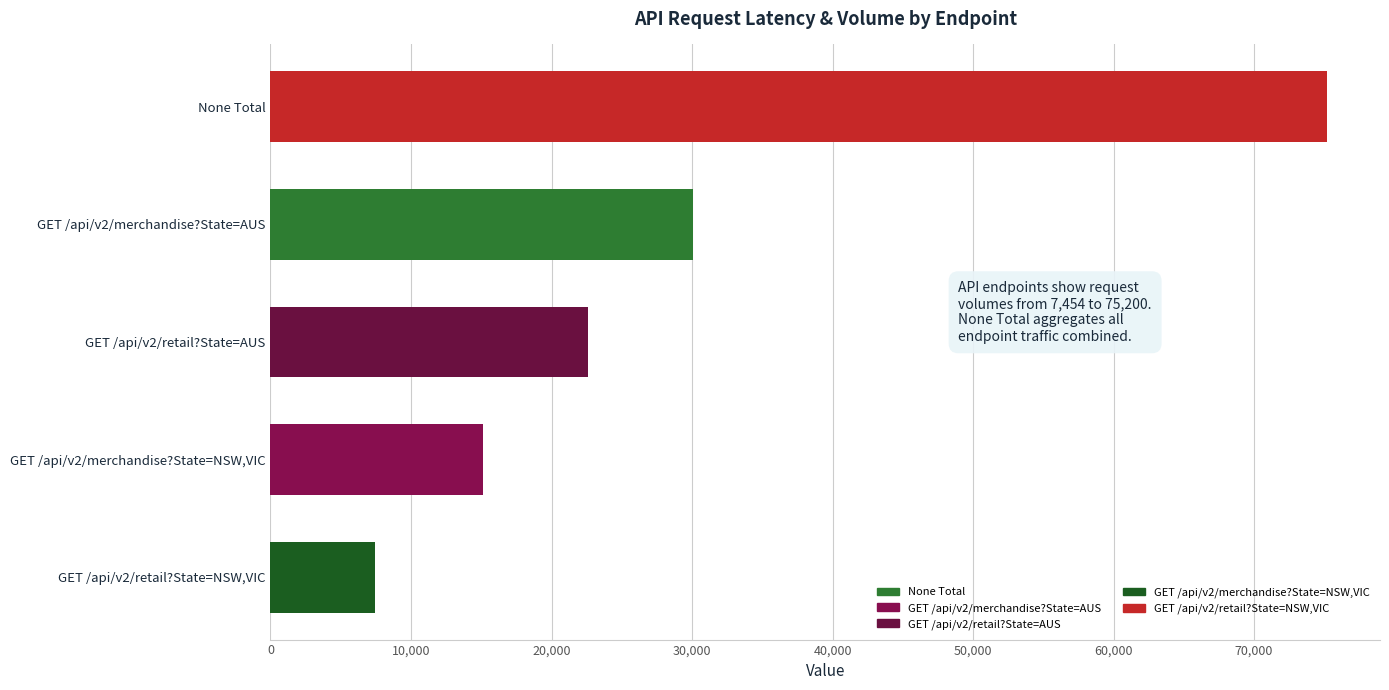

Which label corresponds to the smallest value in the chart?

GET /api/v2/retail?State=NSW,VIC